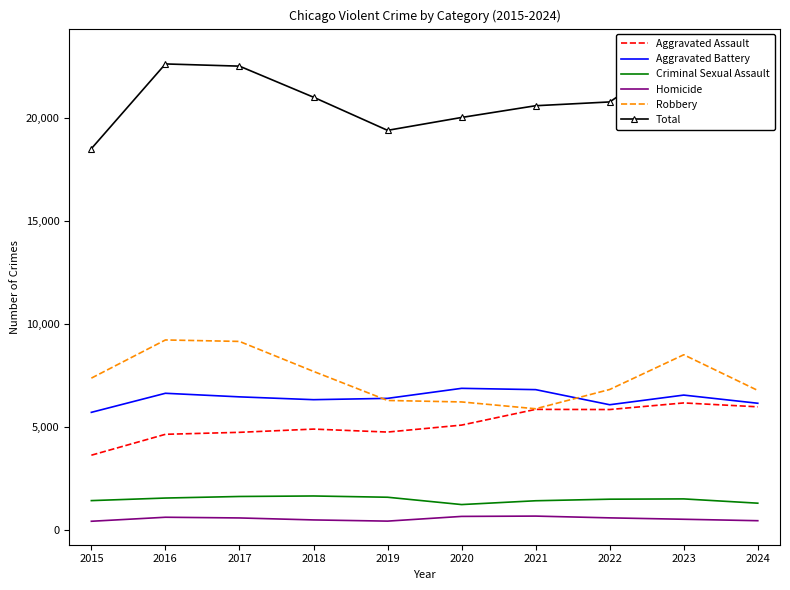

Where does the Aggravated Battery series first go above 6454?

2016